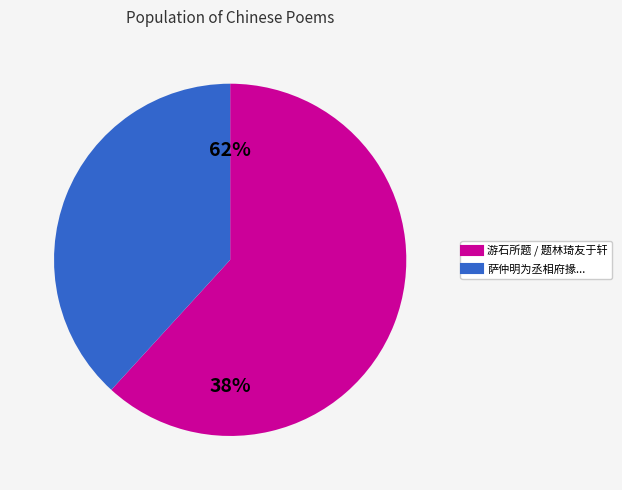

True or false: 题林琦友于轩 accounts for 19% of the total.

False